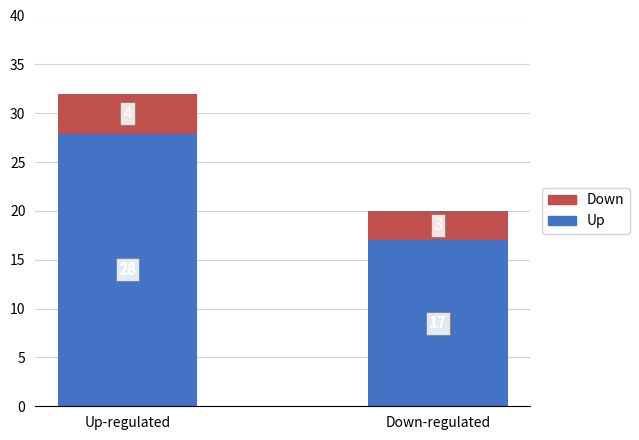

Reading right to left, list the values for the Up series.

Down-regulated=17	Up-regulated=28